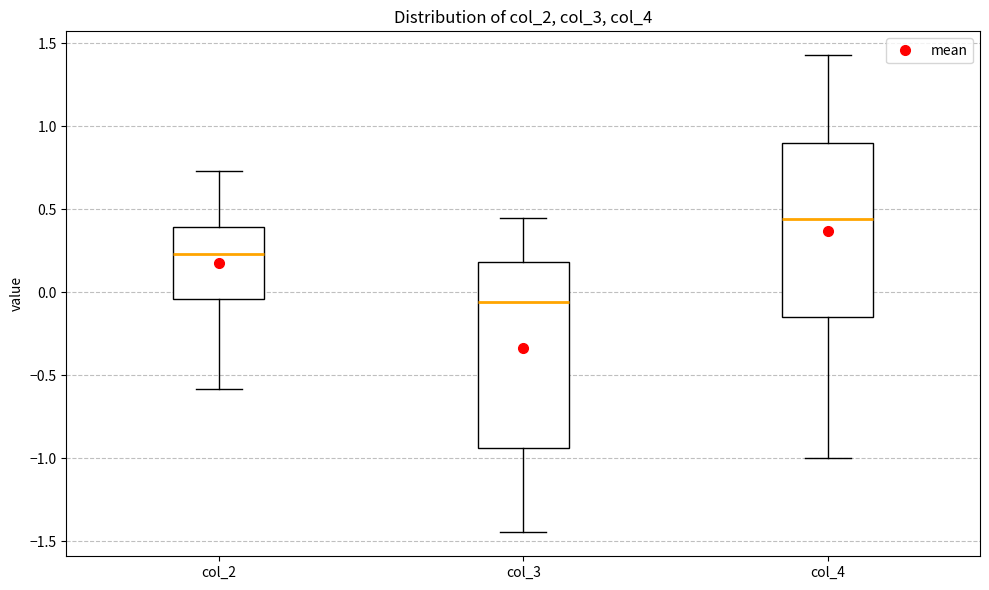

Which box has the highest median line?

col_4